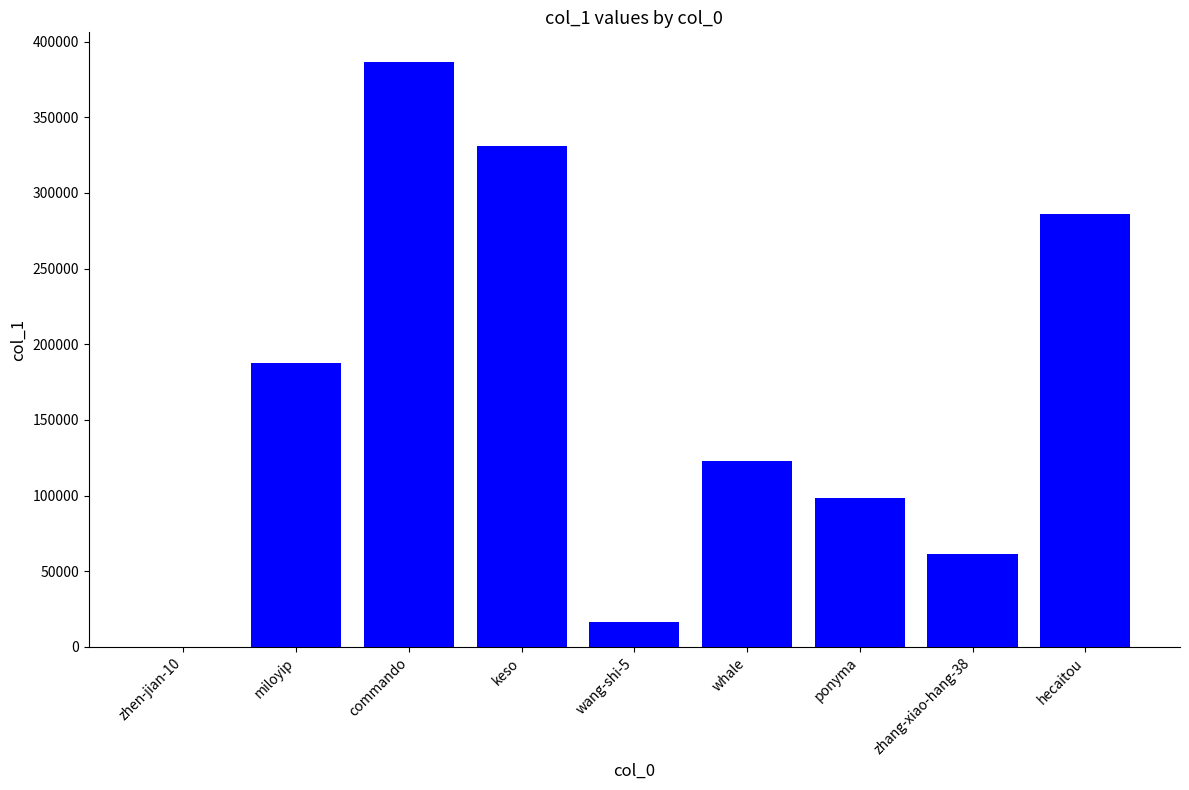

How many distinct data groups are displayed?

1